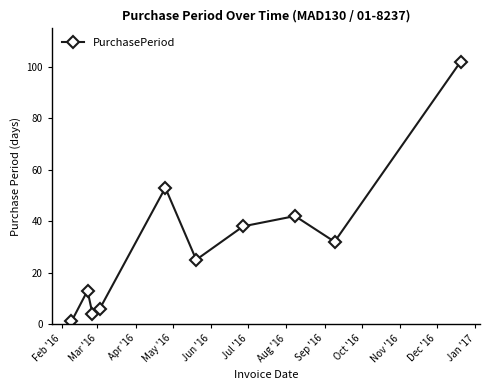

True or false: there are more than 0 points higher than both neighbors.

True